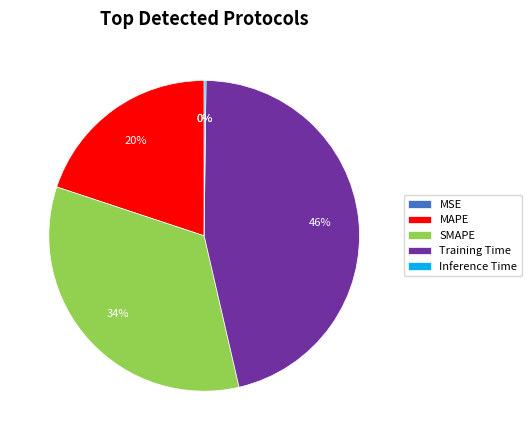

To the nearest percent, what percentage of the pie is Training Time?

46%